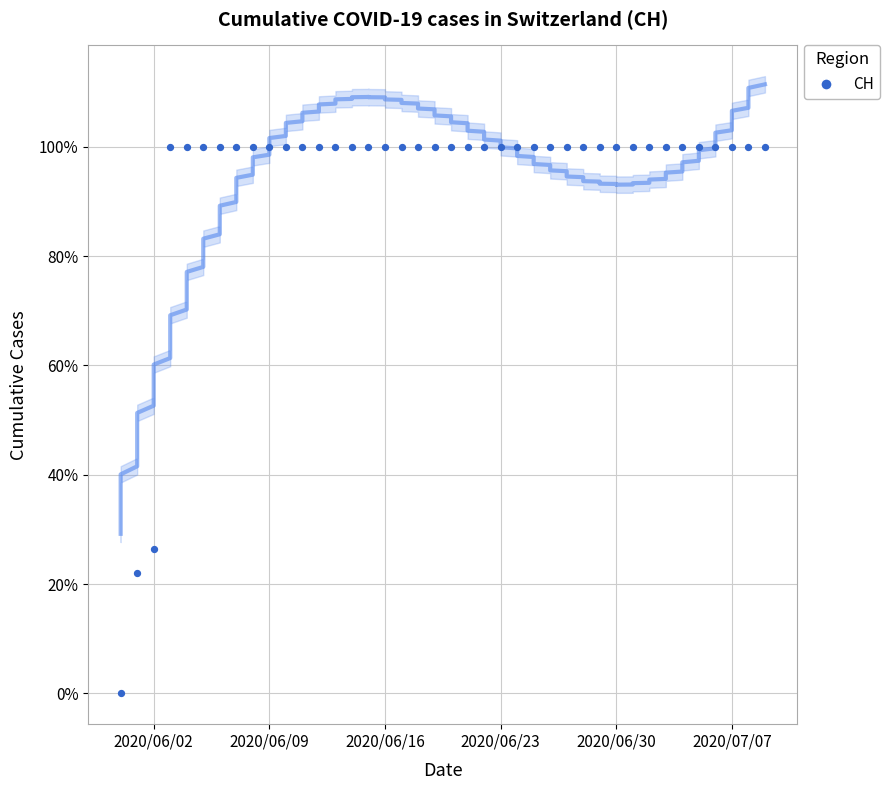

What is the range of Y values (max minus min)?

100.0